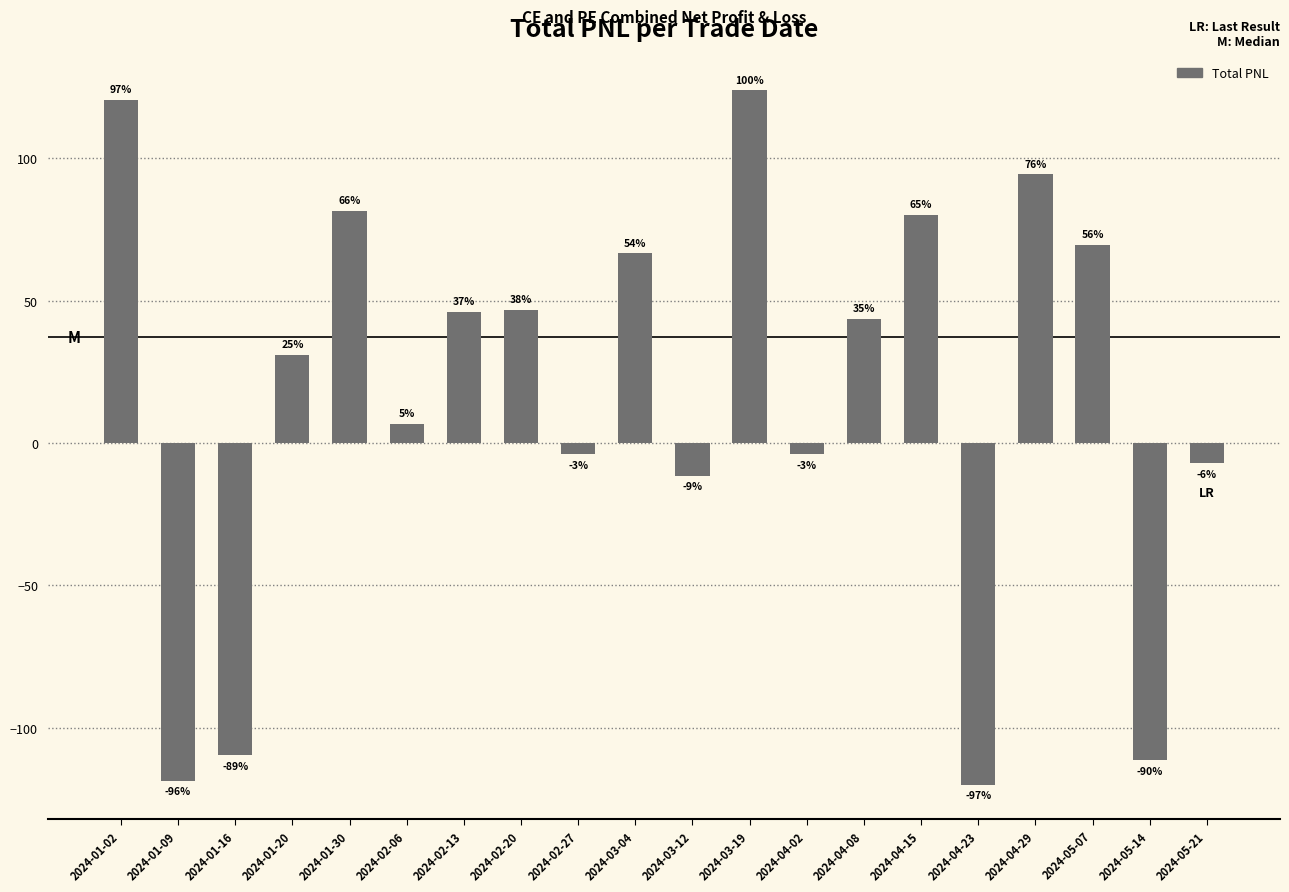

True or false: the data shows 46.2 at 2024-02-13.

True